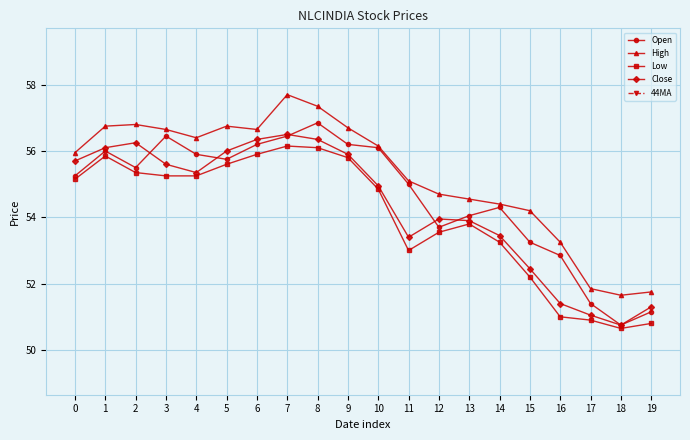

Is the value of Low at 8 greater than the value of Open at 2?

Yes